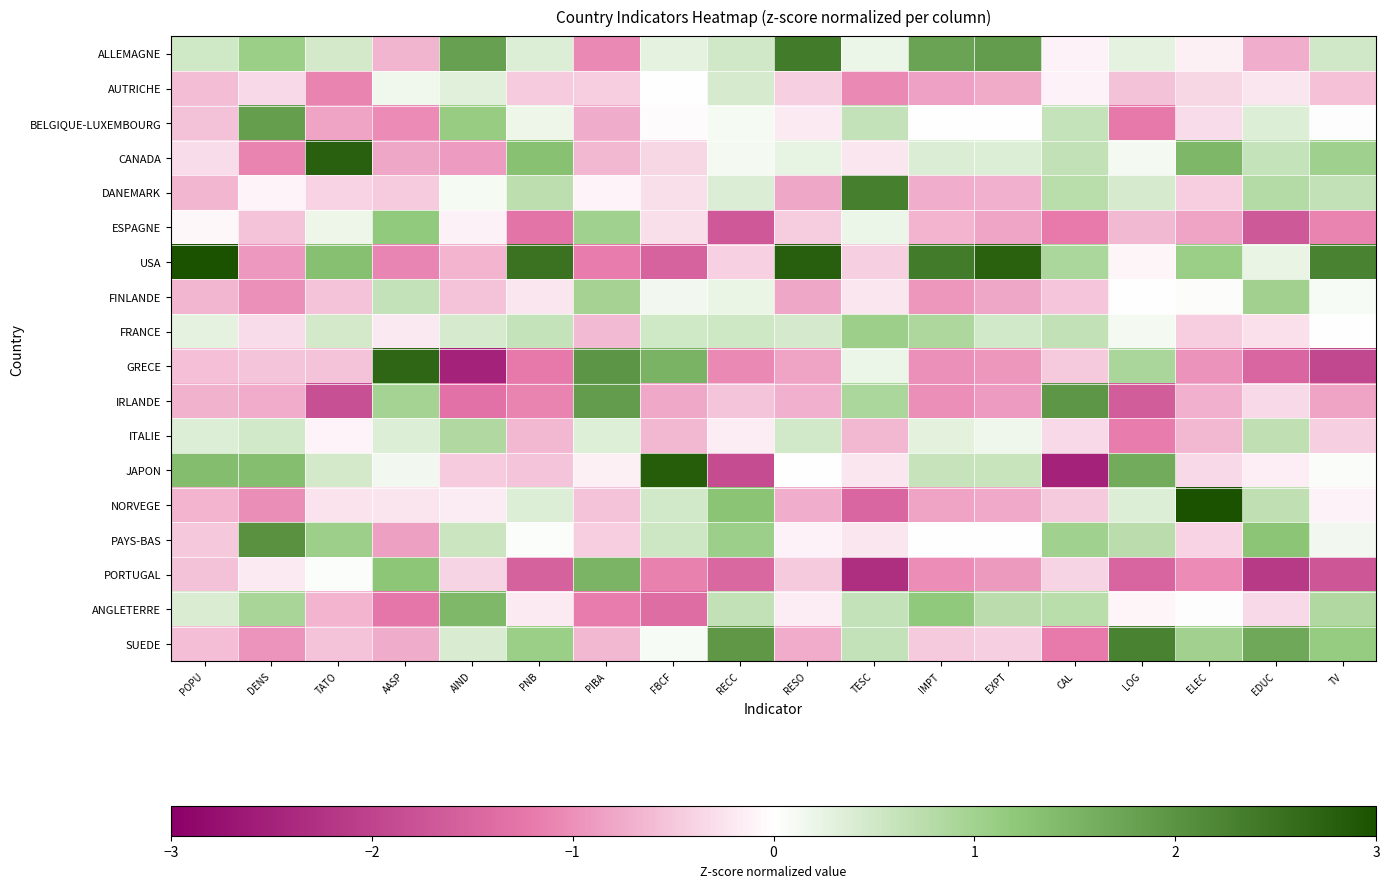

Reading left to right, list all the values displayed in this chart.

ALLEMAGNE: POPU=0.5	DENS=1.1	TATO=0.5	AASP=-0.7	AIND=1.8	PNB=0.4	PIBA=-1.1	FBCF=0.3	RECC=0.5	RESO=2.4	TESC=0.2	IMPT=1.8	EXPT=1.9	CAL=-0.1	LOG=0.3	ELEC=-0.1	EDUC=-0.7	TV=0.5
AUTRICHE: POPU=-0.6	DENS=-0.3	TATO=-1.1	AASP=0.2	AIND=0.3	PNB=-0.5	PIBA=-0.4	FBCF=-0.0	RECC=0.4	RESO=-0.4	TESC=-1.1	IMPT=-0.8	EXPT=-0.8	CAL=-0.1	LOG=-0.5	ELEC=-0.4	EDUC=-0.2	TV=-0.6
BELGIQUE-LUXEMBOURG: POPU=-0.5	DENS=1.9	TATO=-0.8	AASP=-1.0	AIND=1.1	PNB=0.2	PIBA=-0.7	FBCF=-0.0	RECC=0.1	RESO=-0.2	TESC=0.6	IMPT=0.0	EXPT=0.0	CAL=0.6	LOG=-1.2	ELEC=-0.3	EDUC=0.4	TV=-0.0
CANADA: POPU=-0.3	DENS=-1.1	TATO=2.8	AASP=-0.8	AIND=-0.9	PNB=1.3	PIBA=-0.6	FBCF=-0.4	RECC=0.1	RESO=0.2	TESC=-0.2	IMPT=0.4	EXPT=0.4	CAL=0.7	LOG=0.1	ELEC=1.5	EDUC=0.6	TV=1.0
DANEMARK: POPU=-0.6	DENS=-0.1	TATO=-0.4	AASP=-0.5	AIND=0.1	PNB=0.7	PIBA=-0.1	FBCF=-0.3	RECC=0.4	RESO=-0.8	TESC=2.3	IMPT=-0.7	EXPT=-0.7	CAL=0.7	LOG=0.4	ELEC=-0.4	EDUC=0.8	TV=0.6
ESPAGNE: POPU=-0.1	DENS=-0.5	TATO=0.2	AASP=1.2	AIND=-0.1	PNB=-1.3	PIBA=1.0	FBCF=-0.3	RECC=-1.7	RESO=-0.4	TESC=0.2	IMPT=-0.7	EXPT=-0.8	CAL=-1.2	LOG=-0.6	ELEC=-0.8	EDUC=-1.7	TV=-1.1
USA: POPU=3.4	DENS=-0.9	TATO=1.3	AASP=-1.1	AIND=-0.7	PNB=2.5	PIBA=-1.2	FBCF=-1.5	RECC=-0.4	RESO=2.8	TESC=-0.4	IMPT=2.4	EXPT=2.8	CAL=0.9	LOG=-0.1	ELEC=1.1	EDUC=0.2	TV=2.3
FINLANDE: POPU=-0.7	DENS=-1.0	TATO=-0.5	AASP=0.6	AIND=-0.5	PNB=-0.2	PIBA=1.0	FBCF=0.1	RECC=0.2	RESO=-0.8	TESC=-0.2	IMPT=-0.9	EXPT=-0.8	CAL=-0.5	LOG=-0.0	ELEC=0.0	EDUC=1.0	TV=0.1
FRANCE: POPU=0.3	DENS=-0.3	TATO=0.5	AASP=-0.2	AIND=0.4	PNB=0.6	PIBA=-0.6	FBCF=0.5	RECC=0.5	RESO=0.5	TESC=1.1	IMPT=0.9	EXPT=0.5	CAL=0.7	LOG=0.1	ELEC=-0.4	EDUC=-0.3	TV=-0.0
GRECE: POPU=-0.6	DENS=-0.5	TATO=-0.5	AASP=2.7	AIND=-2.5	PNB=-1.2	PIBA=2.0	FBCF=1.5	RECC=-1.1	RESO=-0.8	TESC=0.2	IMPT=-1.0	EXPT=-0.9	CAL=-0.5	LOG=0.9	ELEC=-1.0	EDUC=-1.5	TV=-1.9
IRLANDE: POPU=-0.7	DENS=-0.7	TATO=-1.8	AASP=1.0	AIND=-1.3	PNB=-1.1	PIBA=1.9	FBCF=-0.8	RECC=-0.5	RESO=-0.7	TESC=0.9	IMPT=-1.0	EXPT=-0.9	CAL=2.0	LOG=-1.6	ELEC=-0.7	EDUC=-0.3	TV=-0.8
ITALIE: POPU=0.4	DENS=0.5	TATO=-0.1	AASP=0.4	AIND=0.8	PNB=-0.6	PIBA=0.3	FBCF=-0.6	RECC=-0.2	RESO=0.5	TESC=-0.6	IMPT=0.3	EXPT=0.2	CAL=-0.3	LOG=-1.2	ELEC=-0.6	EDUC=0.7	TV=-0.4
JAPON: POPU=1.4	DENS=1.4	TATO=0.5	AASP=0.1	AIND=-0.5	PNB=-0.5	PIBA=-0.1	FBCF=2.8	RECC=-1.9	RESO=0.0	TESC=-0.2	IMPT=0.6	EXPT=0.6	CAL=-2.5	LOG=1.6	ELEC=-0.3	EDUC=-0.1	TV=0.1
NORVEGE: POPU=-0.7	DENS=-1.0	TATO=-0.2	AASP=-0.2	AIND=-0.2	PNB=0.4	PIBA=-0.5	FBCF=0.5	RECC=1.3	RESO=-0.7	TESC=-1.5	IMPT=-0.8	EXPT=-0.8	CAL=-0.5	LOG=0.4	ELEC=3.0	EDUC=0.7	TV=-0.1
PAYS-BAS: POPU=-0.5	DENS=2.0	TATO=1.0	AASP=-0.8	AIND=0.6	PNB=0.0	PIBA=-0.4	FBCF=0.5	RECC=1.1	RESO=-0.1	TESC=-0.2	IMPT=0.0	EXPT=-0.0	CAL=1.0	LOG=0.7	ELEC=-0.4	EDUC=1.3	TV=0.1
PORTUGAL: POPU=-0.6	DENS=-0.2	TATO=0.0	AASP=1.2	AIND=-0.4	PNB=-1.6	PIBA=1.5	FBCF=-1.1	RECC=-1.5	RESO=-0.5	TESC=-2.3	IMPT=-1.0	EXPT=-0.9	CAL=-0.4	LOG=-1.5	ELEC=-1.0	EDUC=-2.1	TV=-1.7
ANGLETERRE: POPU=0.4	DENS=0.9	TATO=-0.7	AASP=-1.2	AIND=1.4	PNB=-0.2	PIBA=-1.2	FBCF=-1.4	RECC=0.7	RESO=-0.2	TESC=0.6	IMPT=1.2	EXPT=0.7	CAL=0.7	LOG=-0.1	ELEC=-0.0	EDUC=-0.3	TV=0.9
SUEDE: POPU=-0.6	DENS=-1.0	TATO=-0.5	AASP=-0.7	AIND=0.4	PNB=1.1	PIBA=-0.6	FBCF=0.1	RECC=1.9	RESO=-0.7	TESC=0.6	IMPT=-0.5	EXPT=-0.4	CAL=-1.2	LOG=2.3	ELEC=1.0	EDUC=1.7	TV=1.1